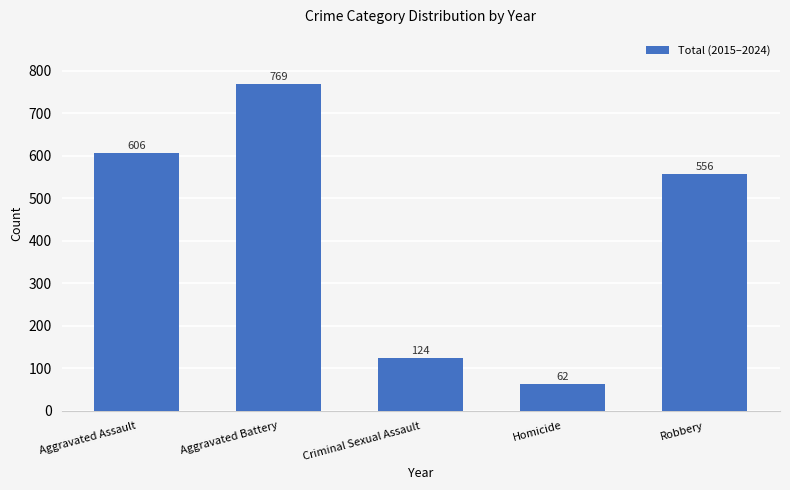

What is the change in value from Aggravated Battery to Criminal Sexual Assault?

-645